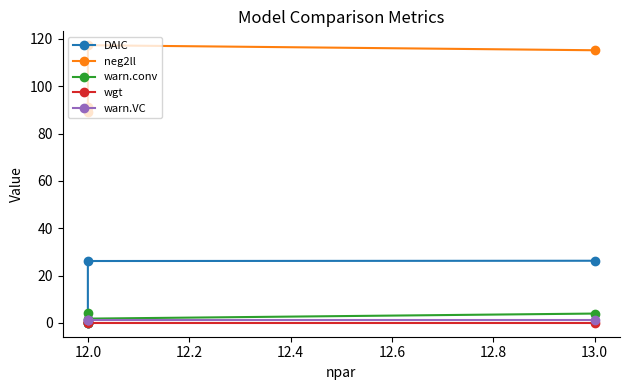

Is the value of warn.conv at 12.0 greater than the value of DAIC at 12.0?

No